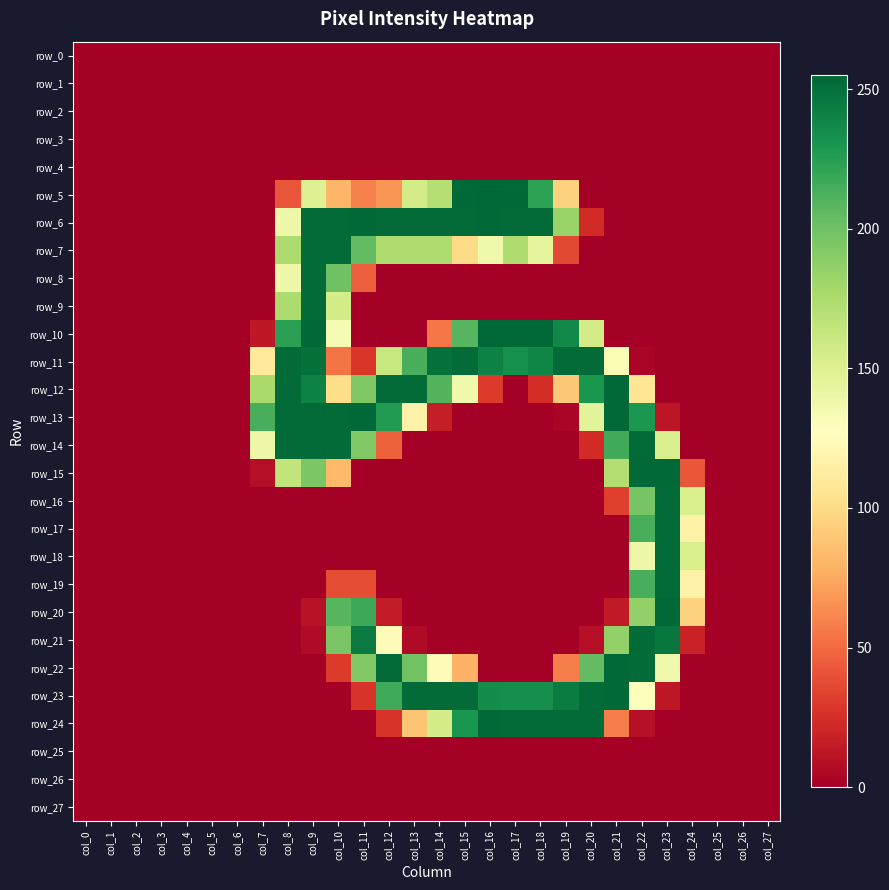

What is the difference between the highest and lowest values at col_19?

253